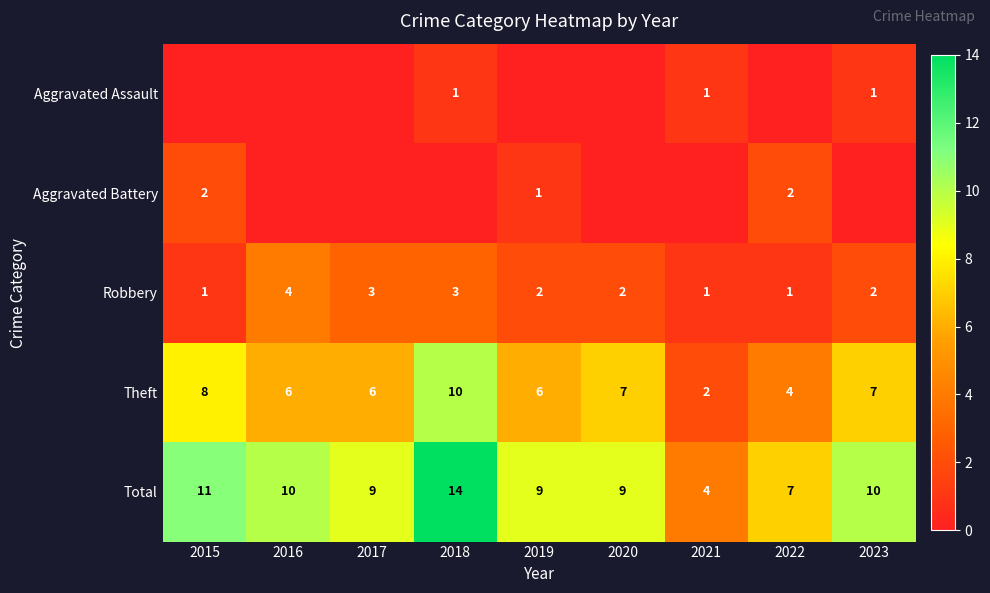

True or false: Total has a value of 10 at 2022.

False